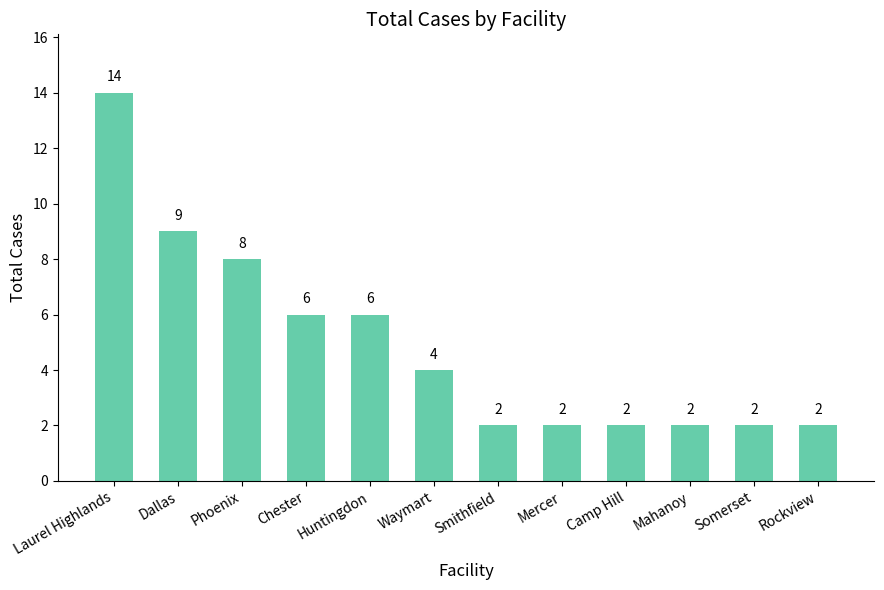

Reading left to right, transcribe all the data shown in this chart.

Laurel Highlands=14	Dallas=9	Phoenix=8	Chester=6	Huntingdon=6	Waymart=4	Smithfield=2	Mercer=2	Camp Hill=2	Mahanoy=2	Somerset=2	Rockview=2